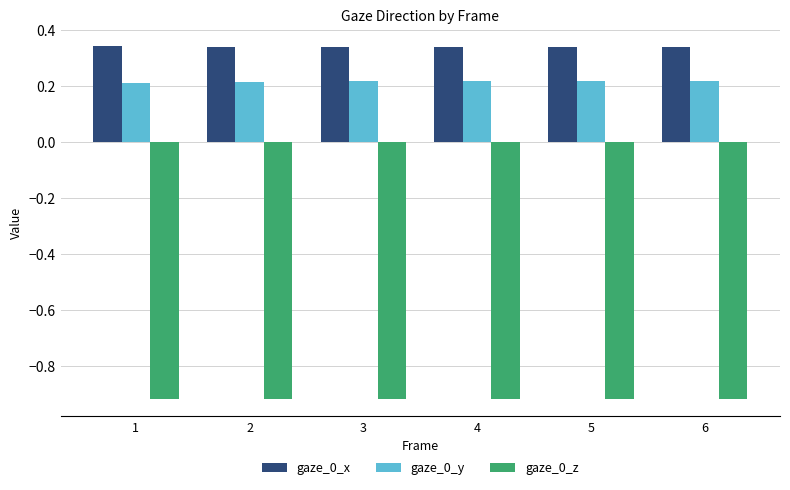

What is the difference between the highest and lowest values at 3?

1.3